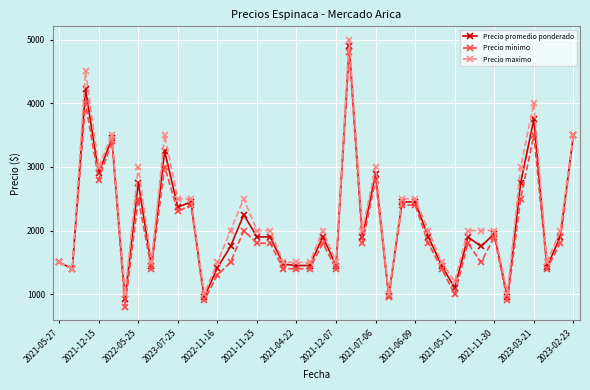

What is the smallest value displayed?

800